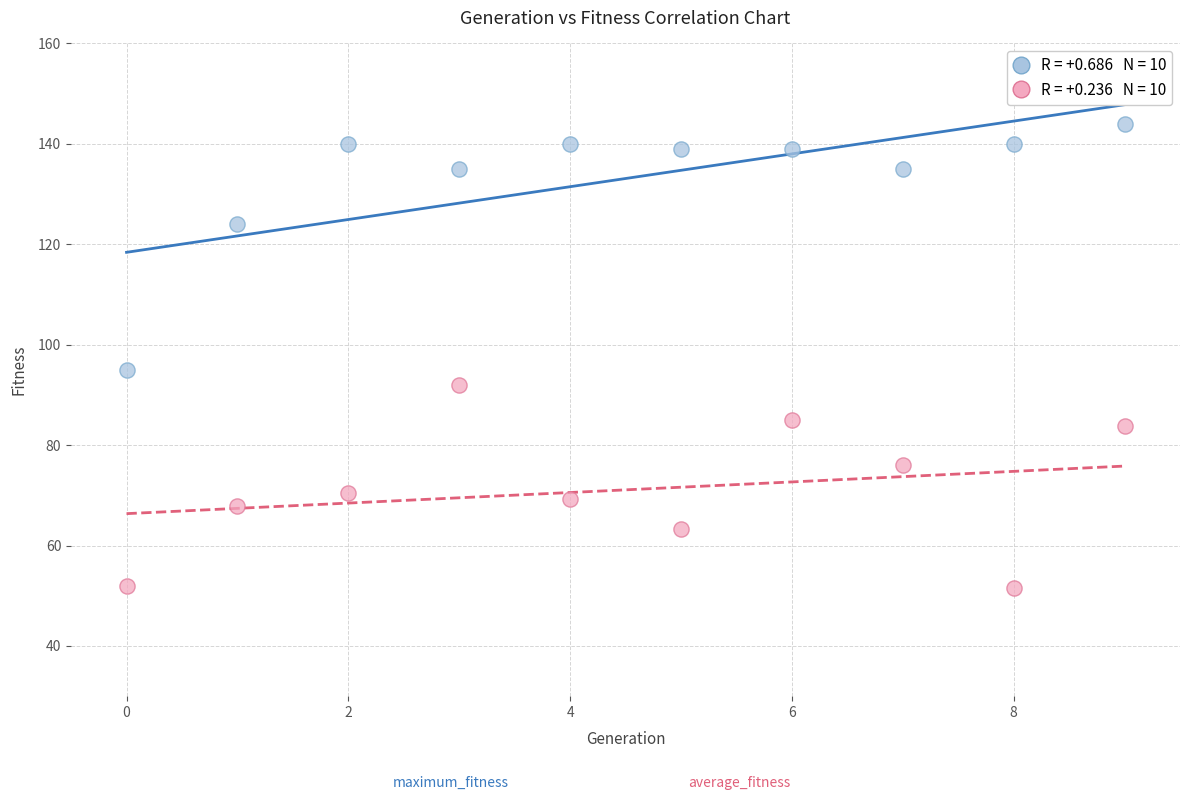

Across all series, what Y value is closest to 97?

95.0